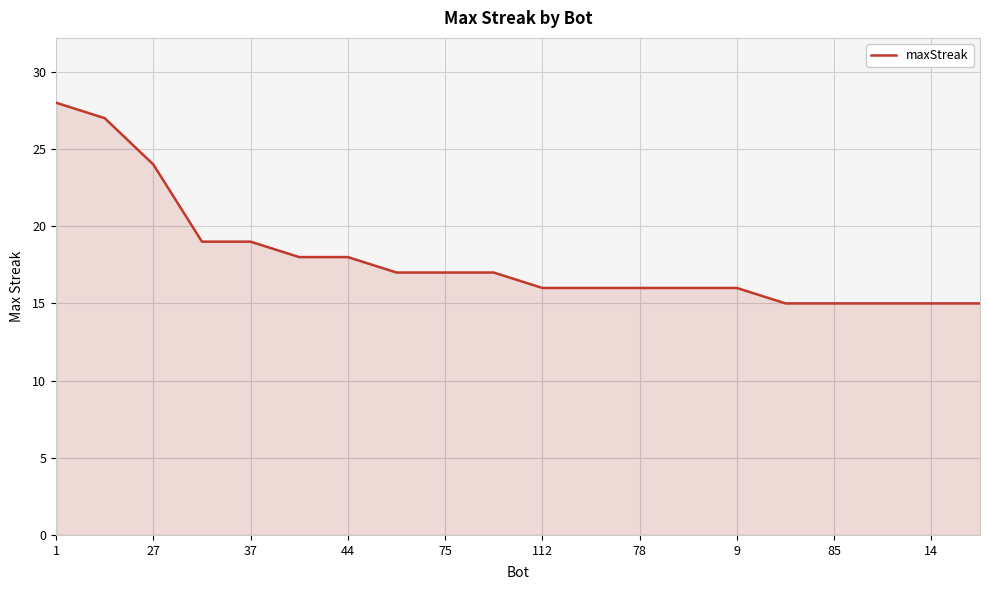

What is the difference between the maximum and minimum values?

13